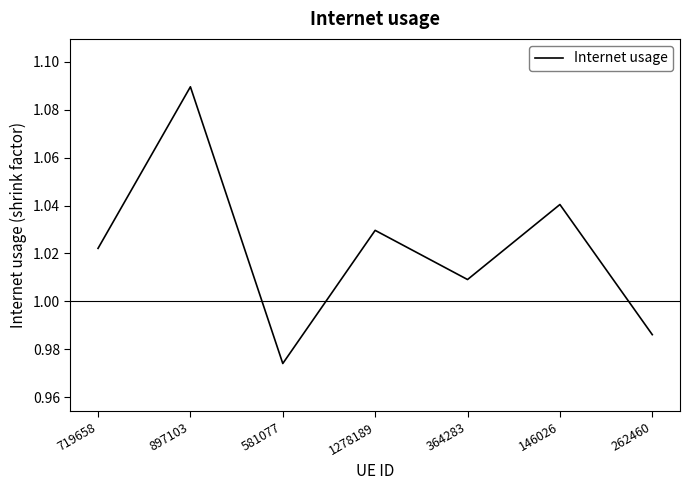

At which category does the data reach its first local peak?

897103